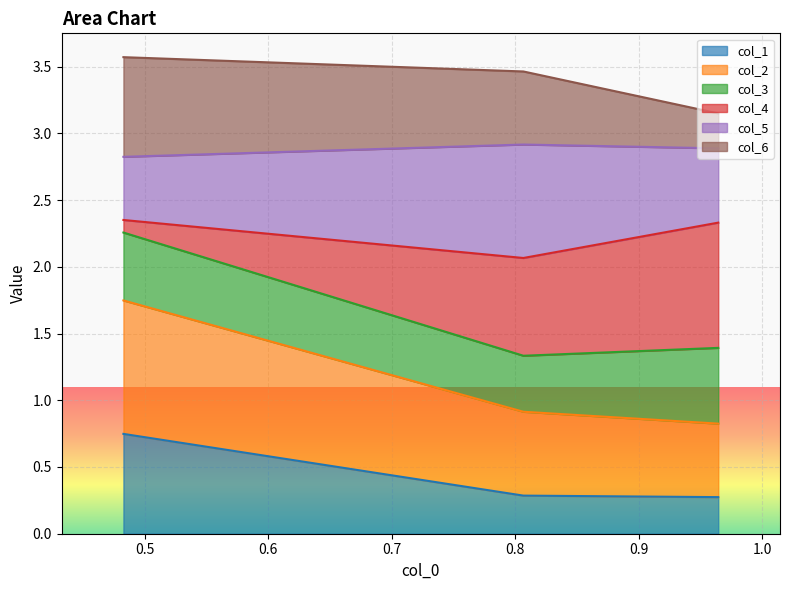

At how many categories does at least one series exceed 3?

3